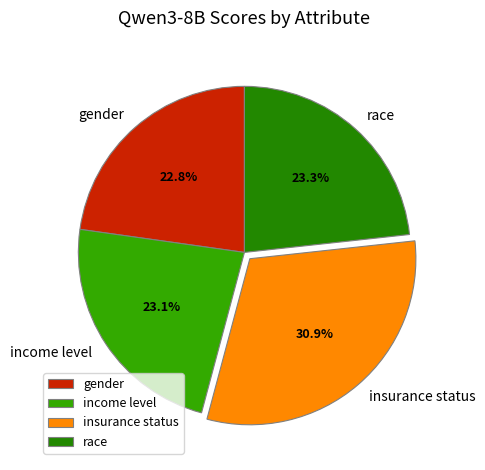

The income level slice represents 23% of the pie. True or false?

True